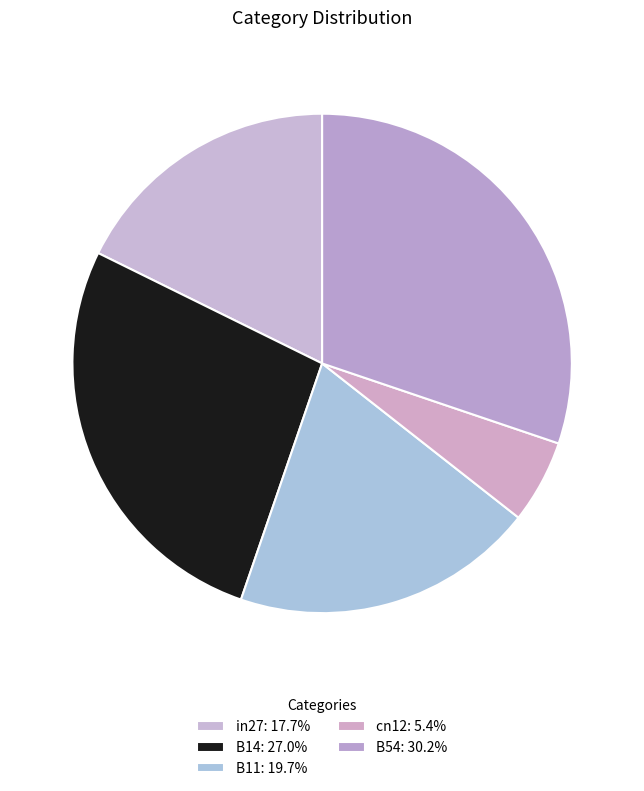

Which slice is the largest?

B54